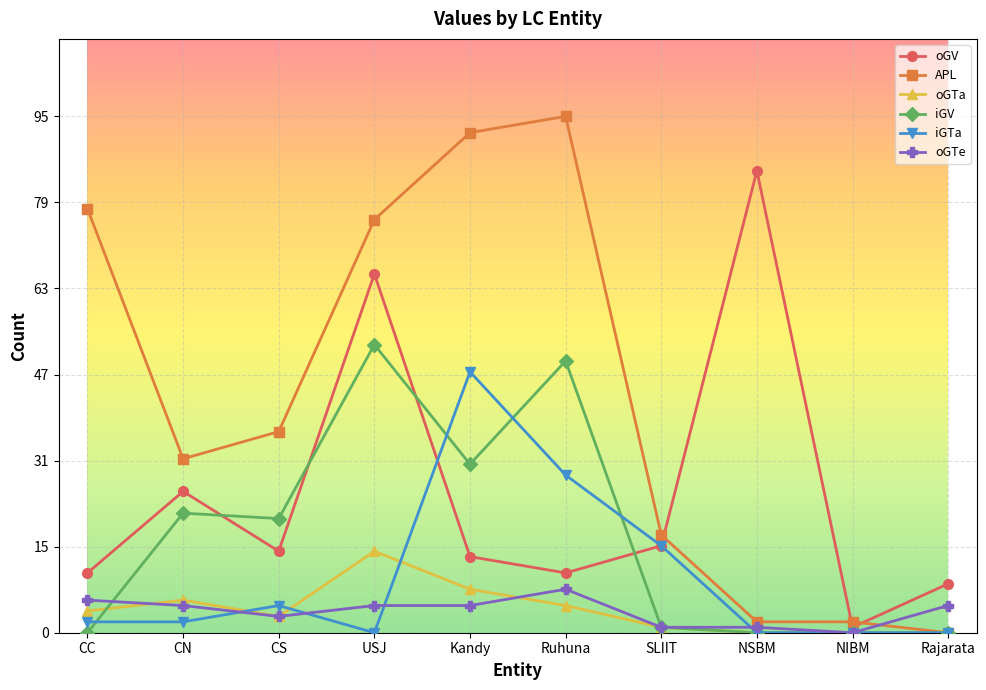

At which category does APL reach its first local valley?

CN